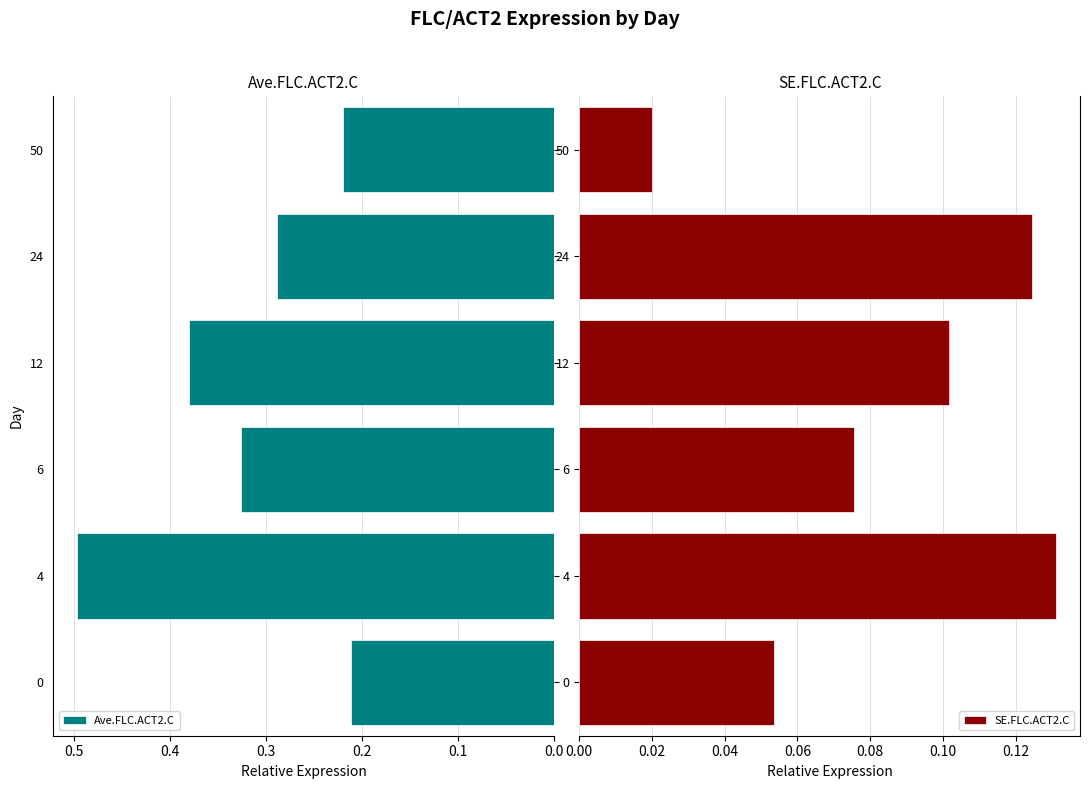

List the series in order of their peak value, highest first.

Ave.FLC.ACT2.C, SE.FLC.ACT2.C